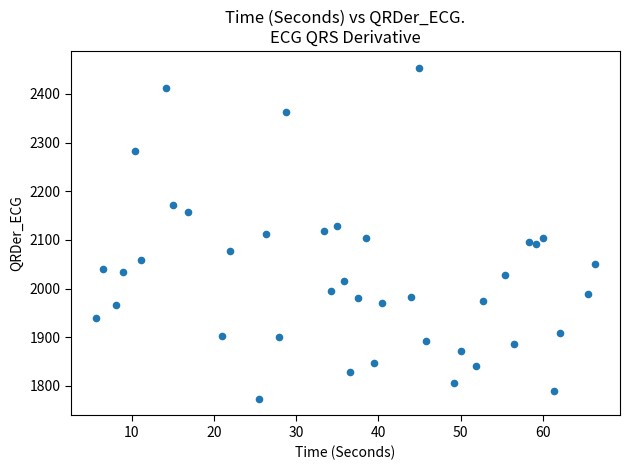

What is the range of X values (max minus min)?

60.7